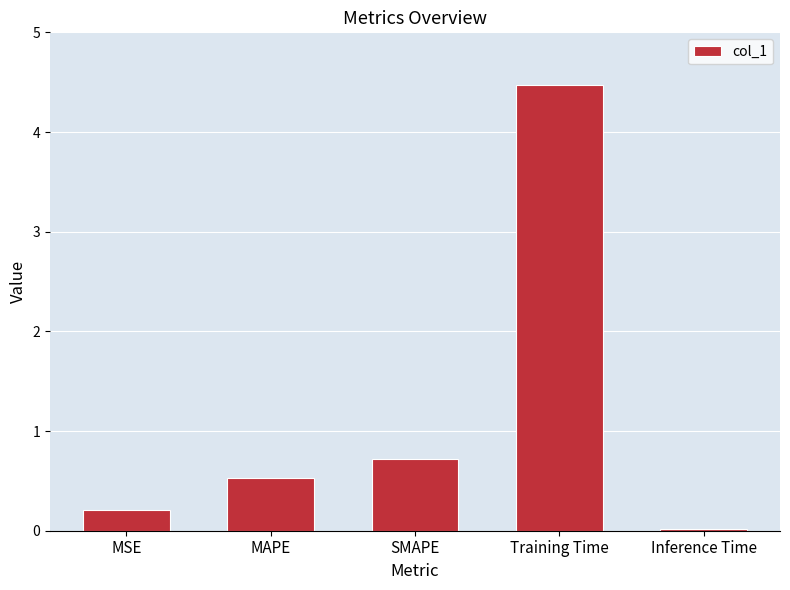

List the labels in order of value, smallest first.

Inference Time, MSE, MAPE, SMAPE, Training Time